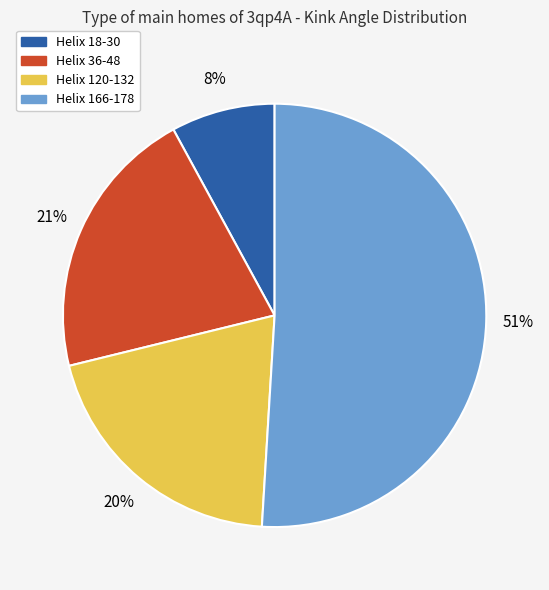

Which slice is the smallest?

Helix 18-30